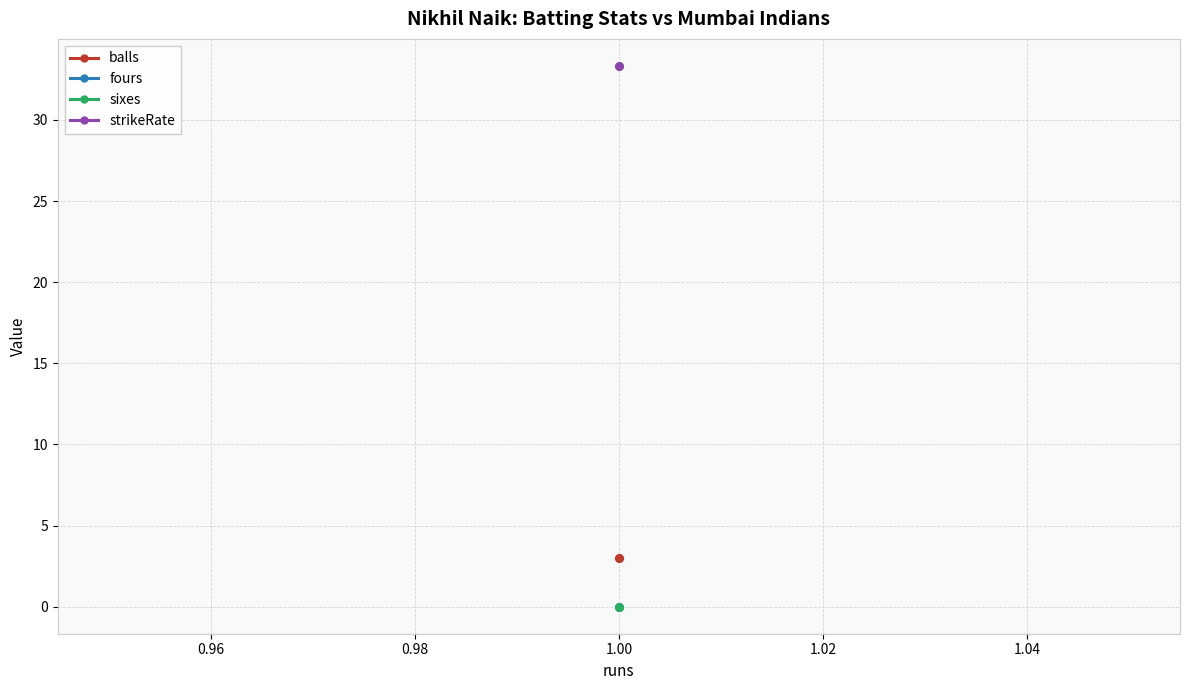

What is the maximum value for strikeRate?

33.3